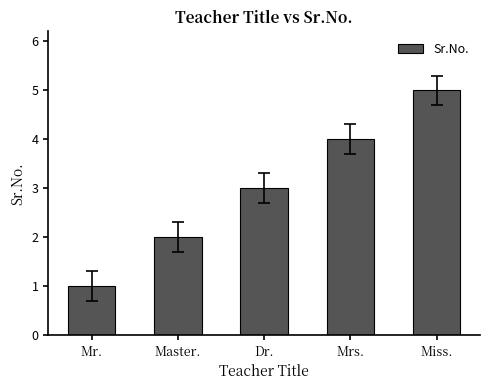

What is the value of the 3rd bar from the left?

3